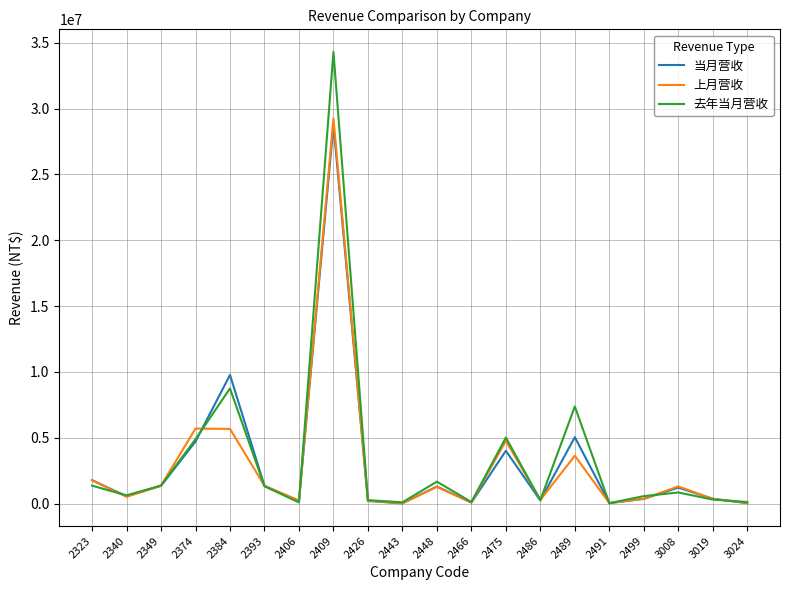

Which series has the widest spread of values?

去年当月营收